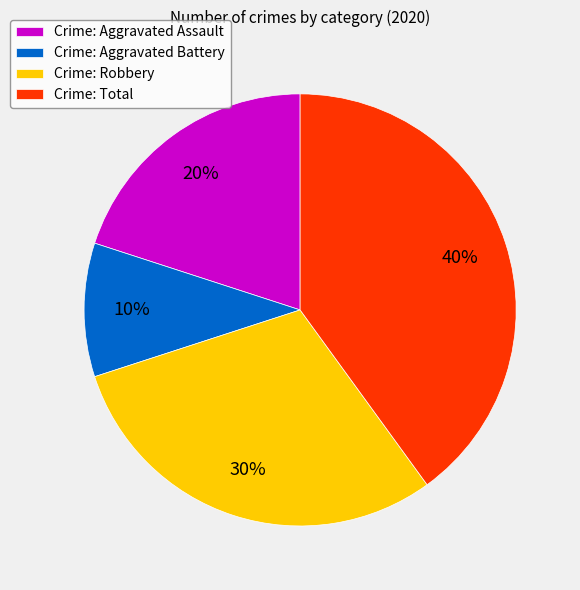

Which slice is the smallest?

Crime: Aggravated Battery